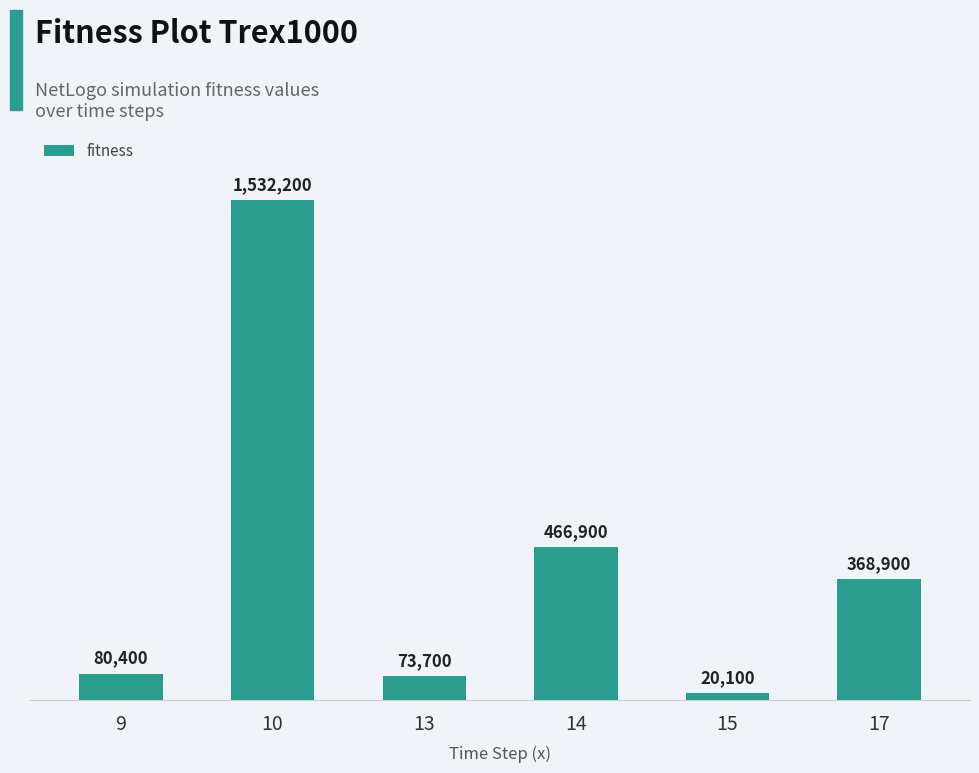

What is the maximum value shown in the chart?

1532200